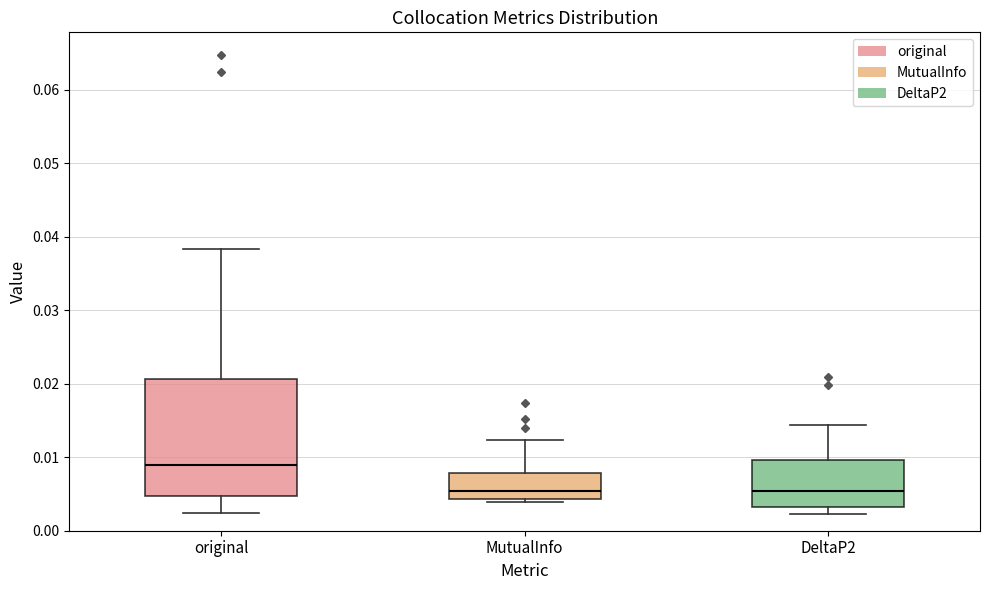

Reading left to right, transcribe this box plot: for each box, give where its median line is, the range the box spans, and where its two whiskers end, as read against the y-axis. The values are not printed on the chart, so give them approximately, as read against the axis.

original: median 0.009, box 0.005 to 0.021, whiskers 0.002 to 0.038
MutualInfo: median 0.005, box 0.004 to 0.008, whiskers 0.004 (just below the box's lower edge) to 0.012
DeltaP2: median 0.005, box 0.003 to 0.010, whiskers 0.002 to 0.014